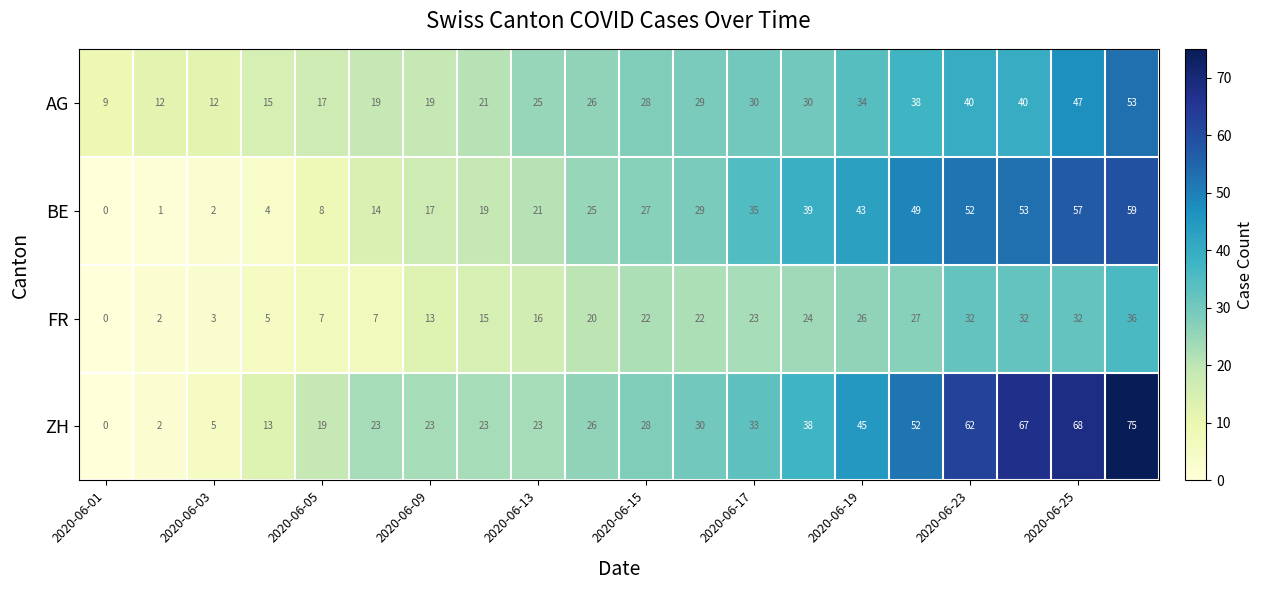

List the series in order of their peak value, lowest first.

FR, AG, BE, ZH